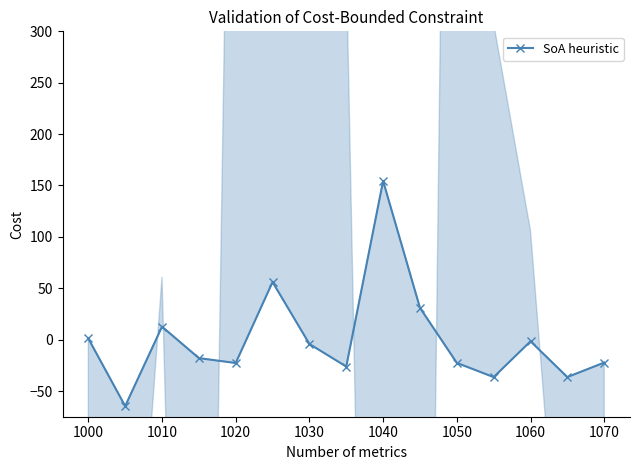

How many lines are shown in the chart?

1